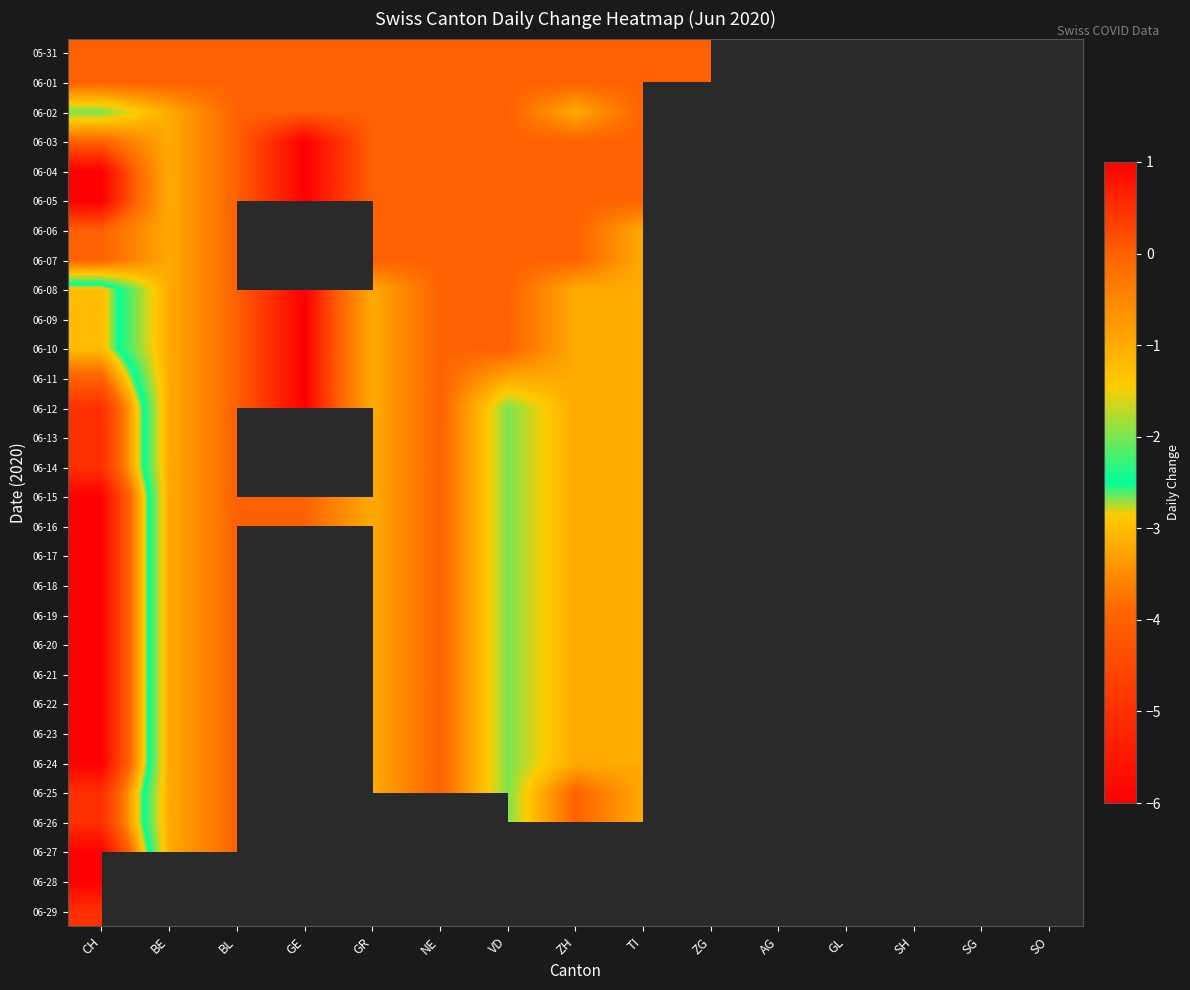

The value of 06-23 at GR is -0.5. True or false?

False